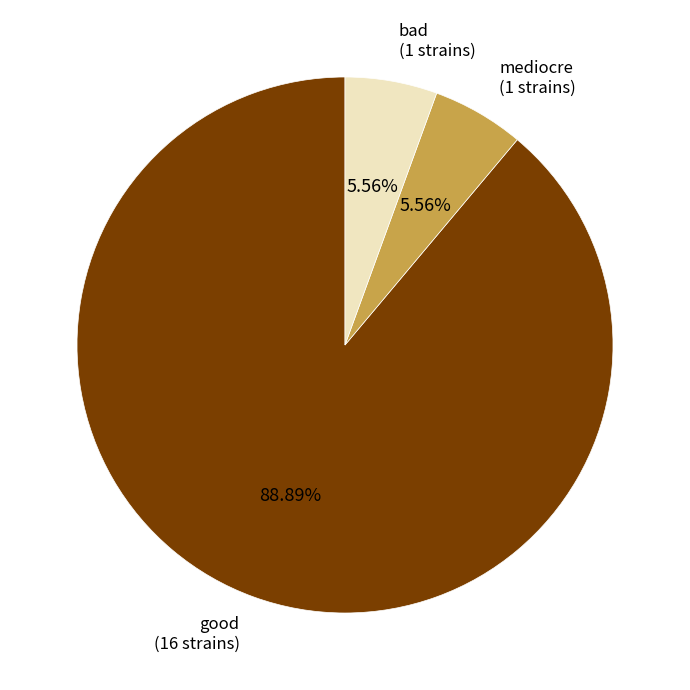

Do bad and mediocre together represent more than half of the pie?

No